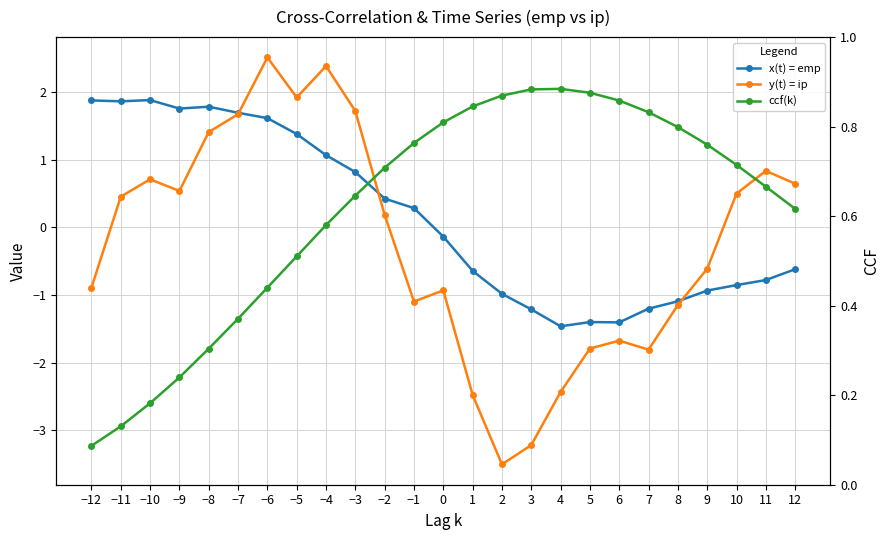

What position from the right is −1?

14